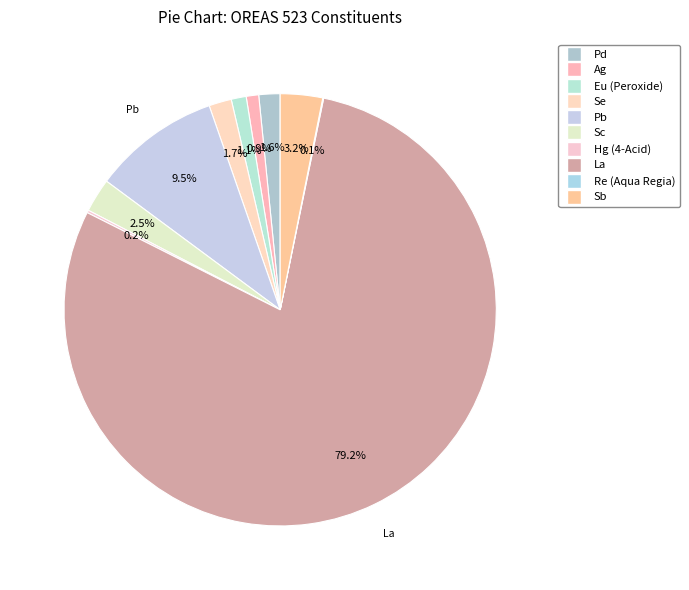

To the nearest percent, what is the combined percentage of Pd and La?

81%